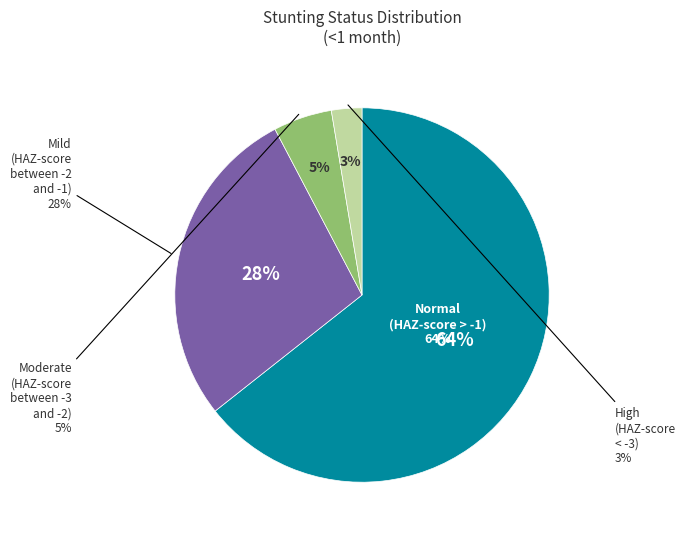

Is there a majority slice in this chart?

Yes